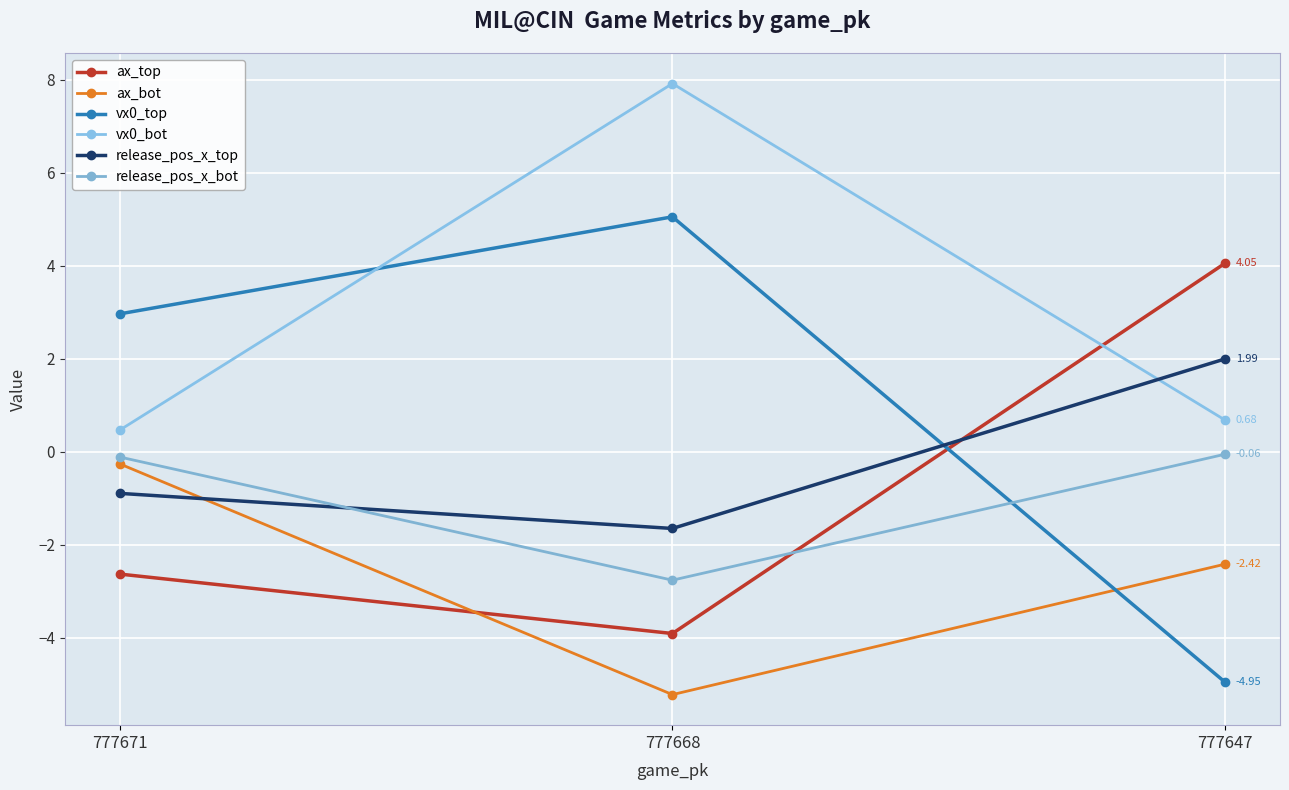

How many positive values does the release_pos_x_top series have?

1